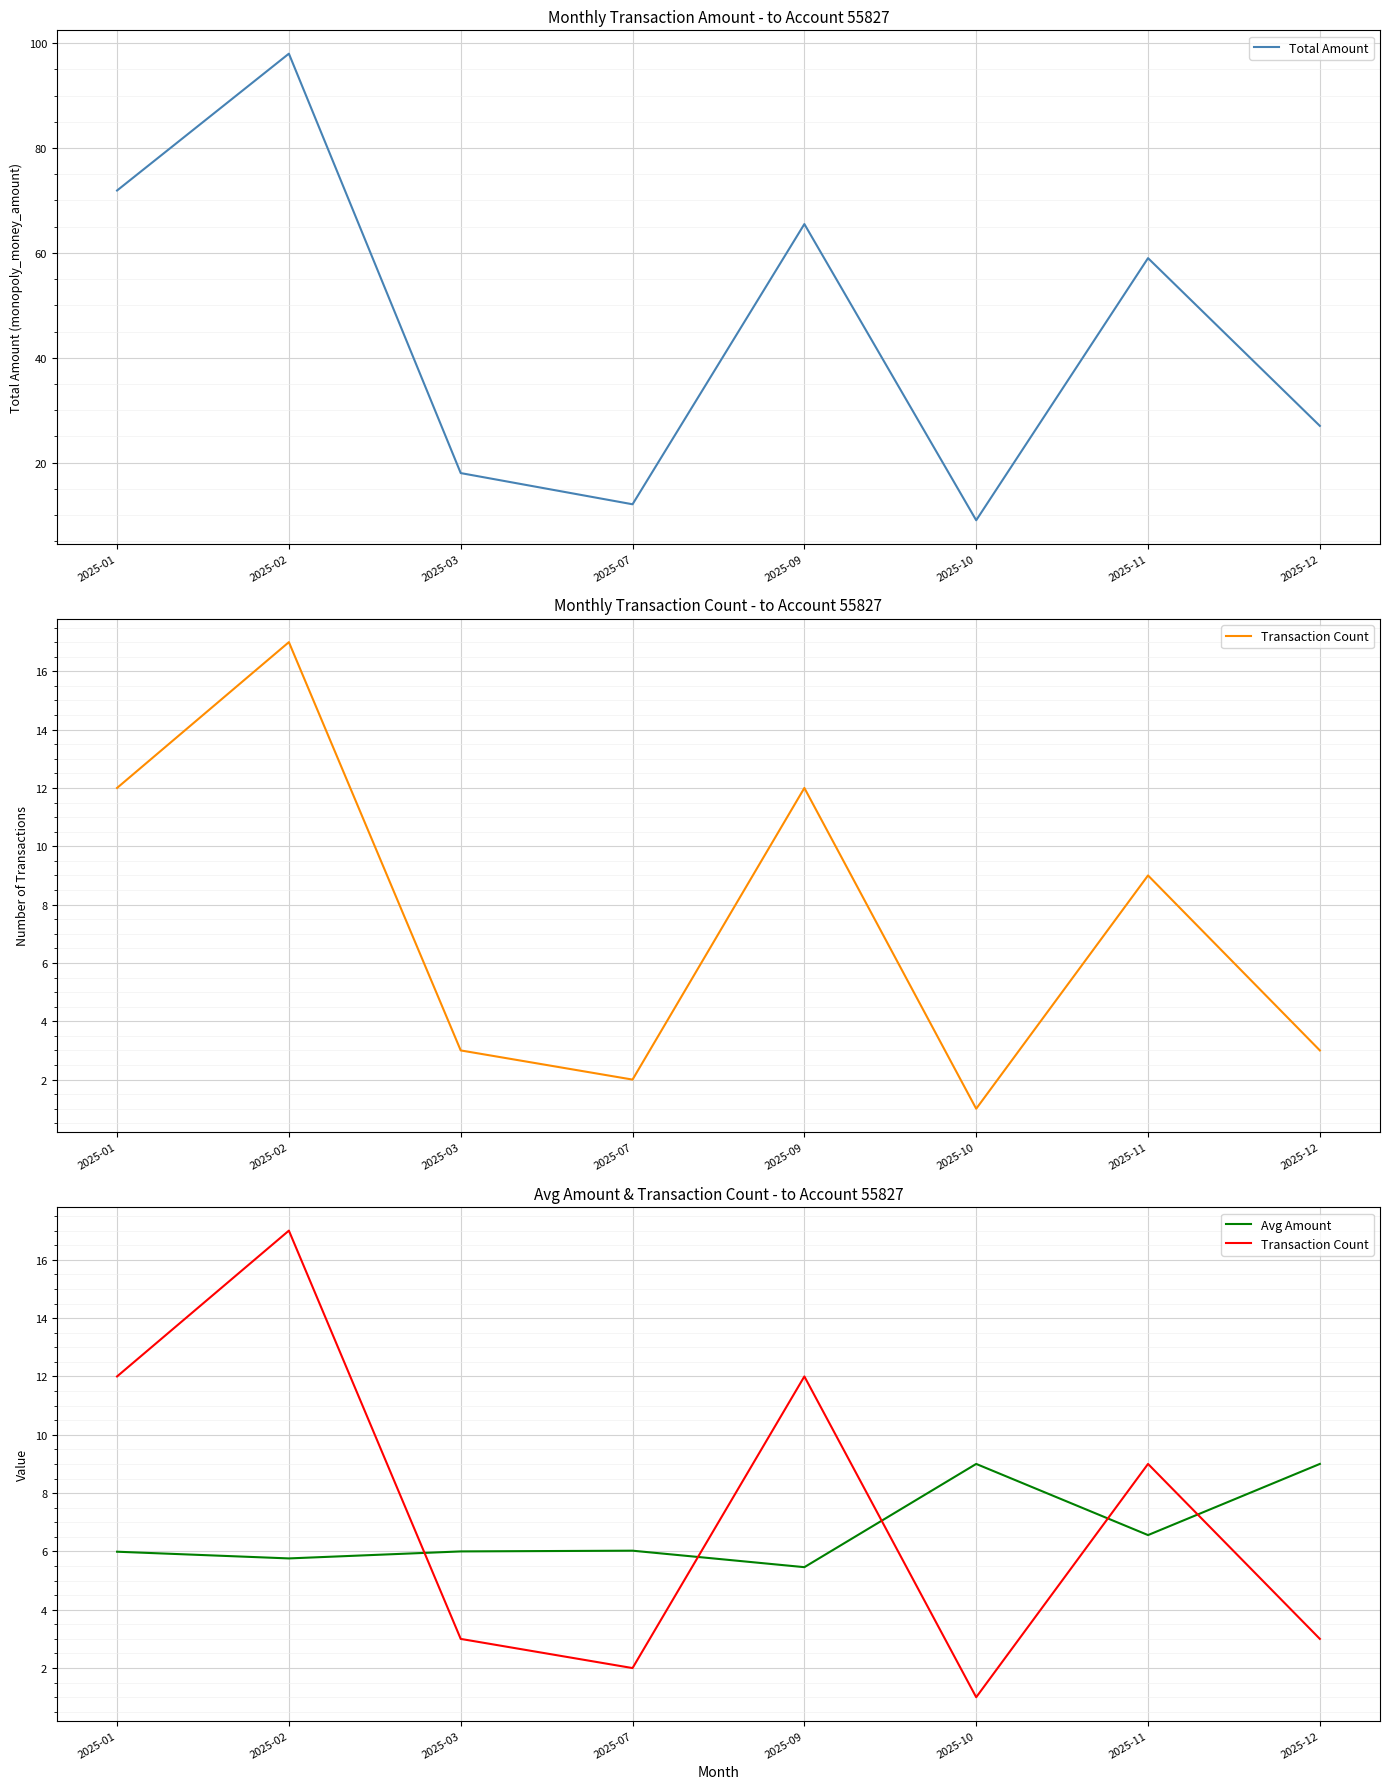

The value of Transaction Count at 2025-09 is 12.0. True or false?

True